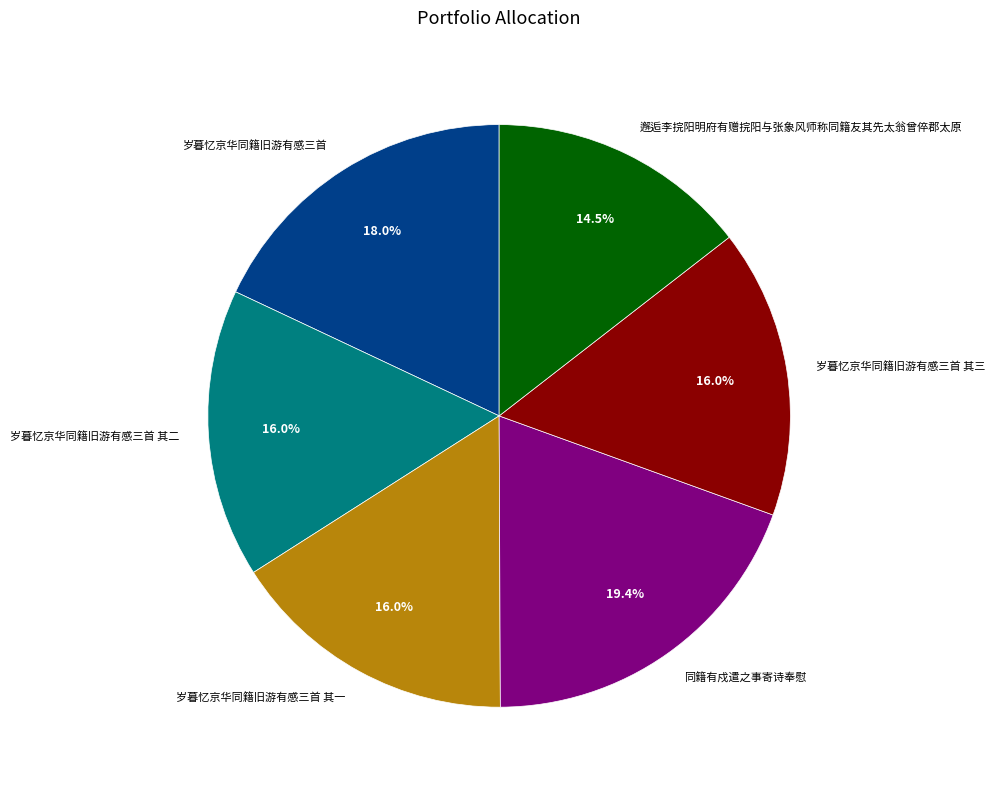

Is there any slice that represents more than half of the pie?

No